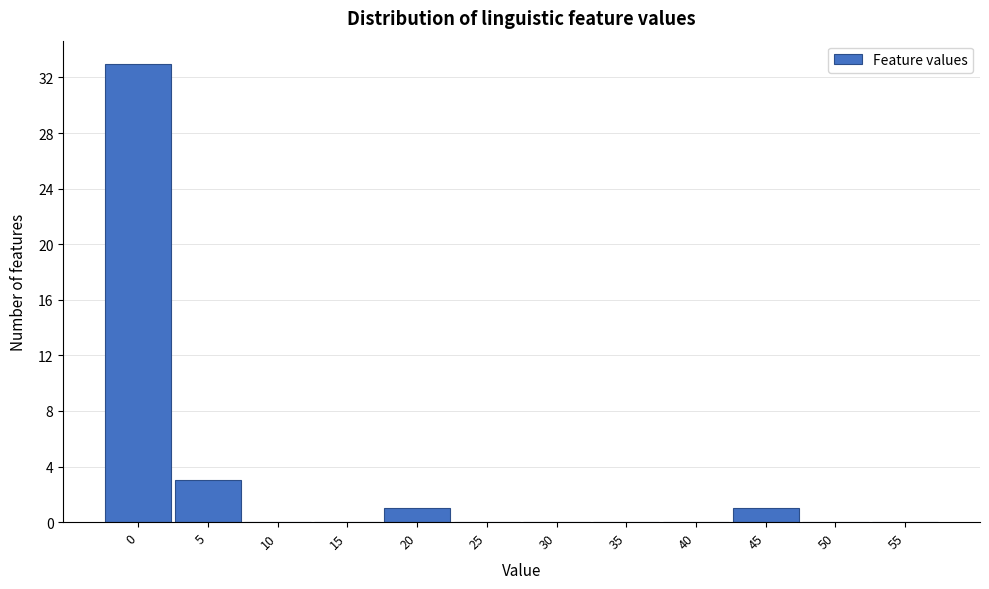

Reading right to left, transcribe all the data shown in this chart.

55=0	50=0	45=1	40=0	35=0	30=0	25=0	20=1	15=0	10=0	5=3	0=33